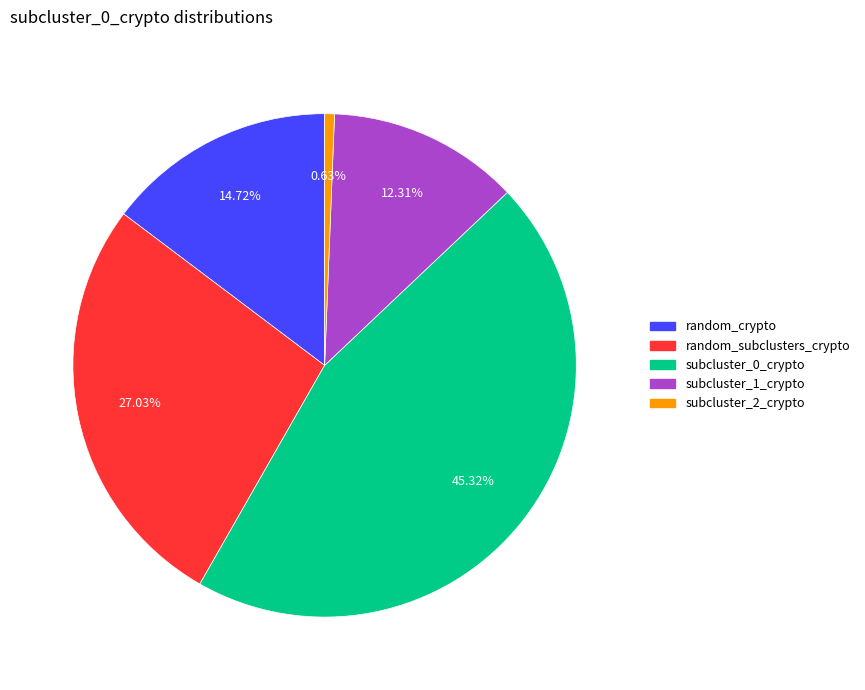

Does any single category account for the majority?

No